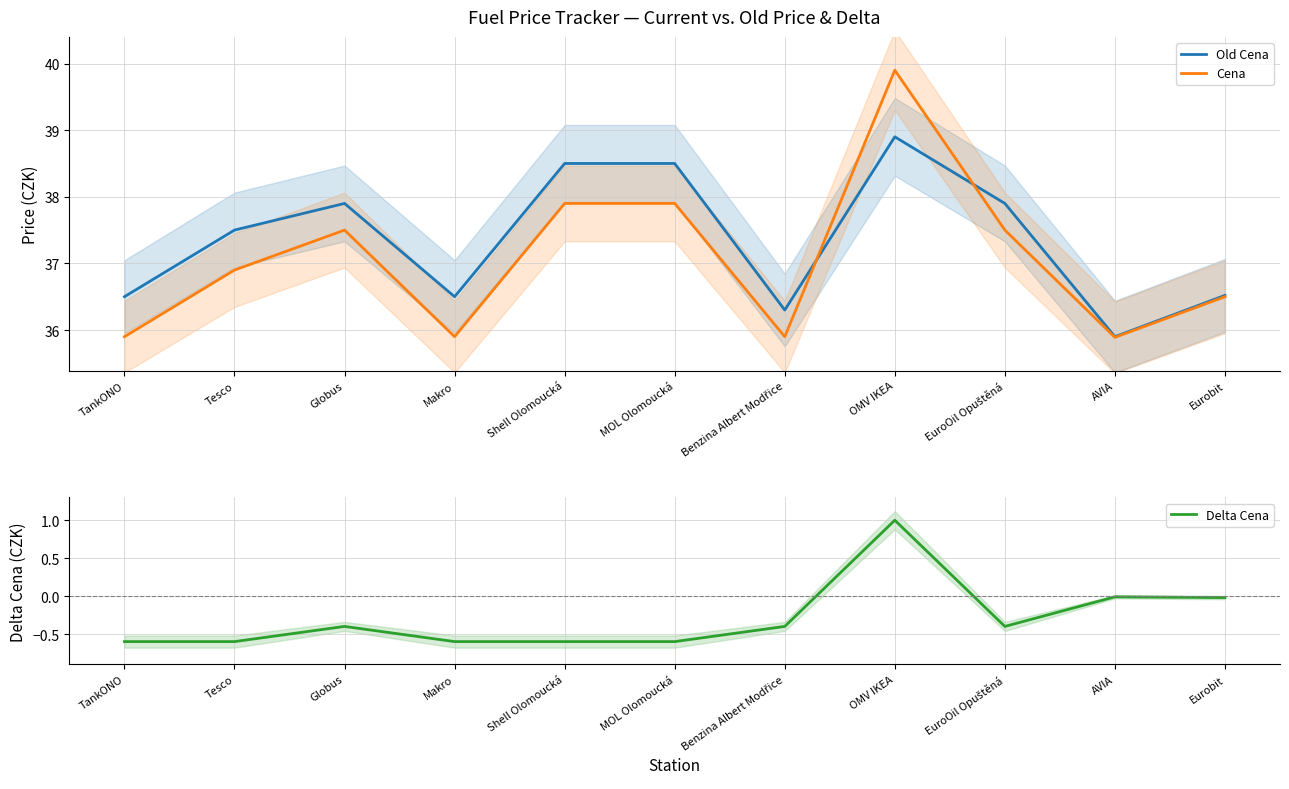

Reading left to right, extract all data points from this chart.

Old Cena: TankONO=36.5	Tesco=37.5	Globus=37.9	Makro=36.5	Shell Olomoucká=38.5	MOL Olomoucká=38.5	Benzina Albert Modřice=36.3	OMV IKEA=38.9	EuroOil Opuštěná=37.9	AVIA=35.9	Eurobit=36.5
Cena: TankONO=35.9	Tesco=36.9	Globus=37.5	Makro=35.9	Shell Olomoucká=37.9	MOL Olomoucká=37.9	Benzina Albert Modřice=35.9	OMV IKEA=39.9	EuroOil Opuštěná=37.5	AVIA=35.9	Eurobit=36.5
Delta Cena: TankONO=-0.6	Tesco=-0.6	Globus=-0.4	Makro=-0.6	Shell Olomoucká=-0.6	MOL Olomoucká=-0.6	Benzina Albert Modřice=-0.4	OMV IKEA=1.0	EuroOil Opuštěná=-0.4	AVIA=-0.0	Eurobit=-0.0